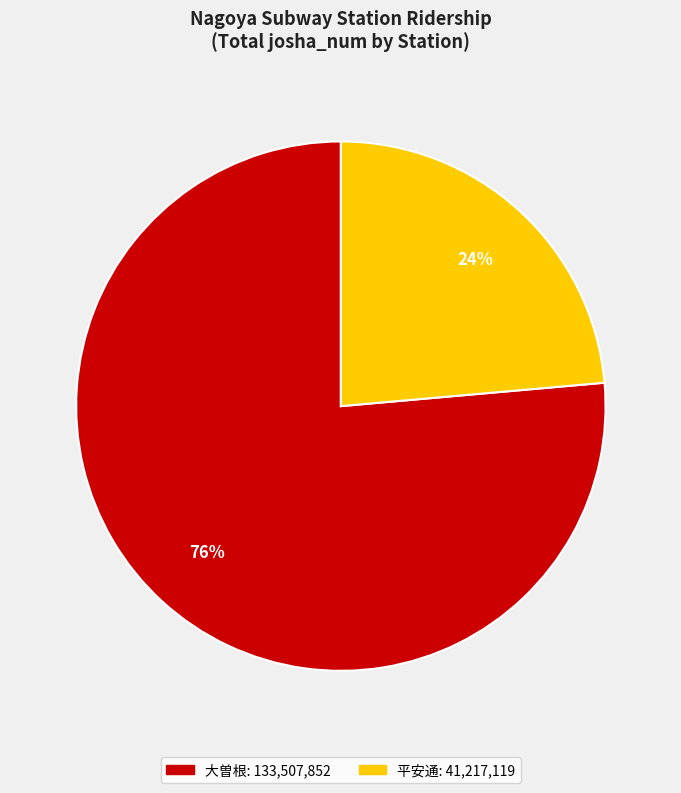

Is there a majority slice in this chart?

Yes